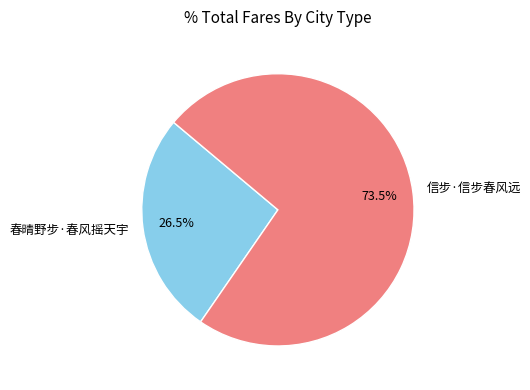

To the nearest percent, what is the average slice percentage?

50%